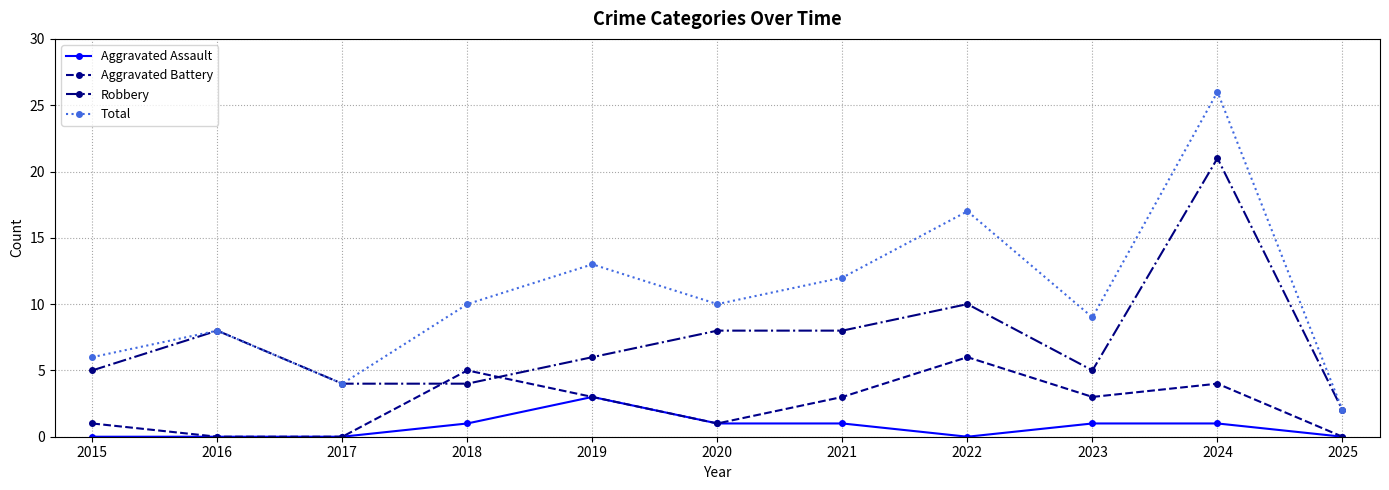

What is the difference between the highest and lowest values at 2017?

4